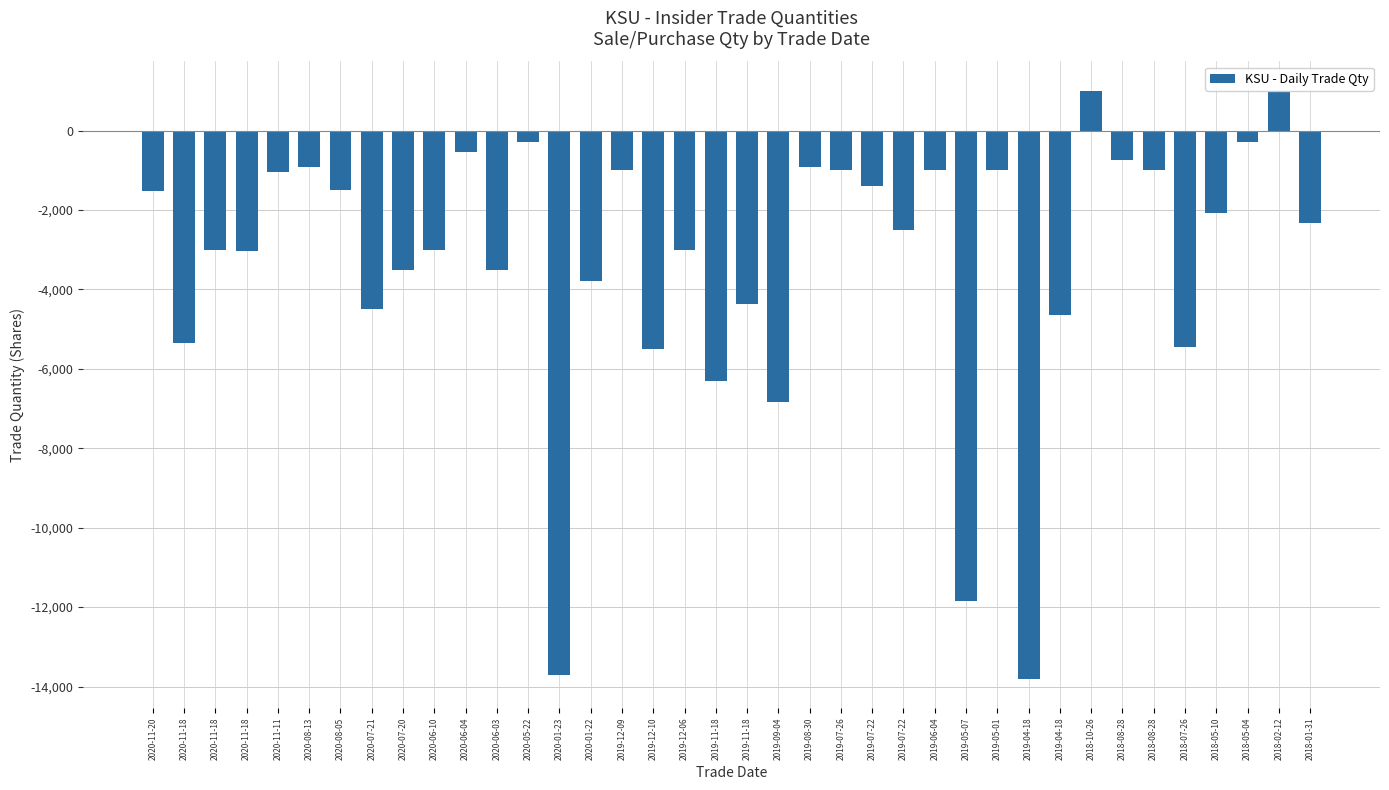

What is the value of the 34th bar from the left?

-5442